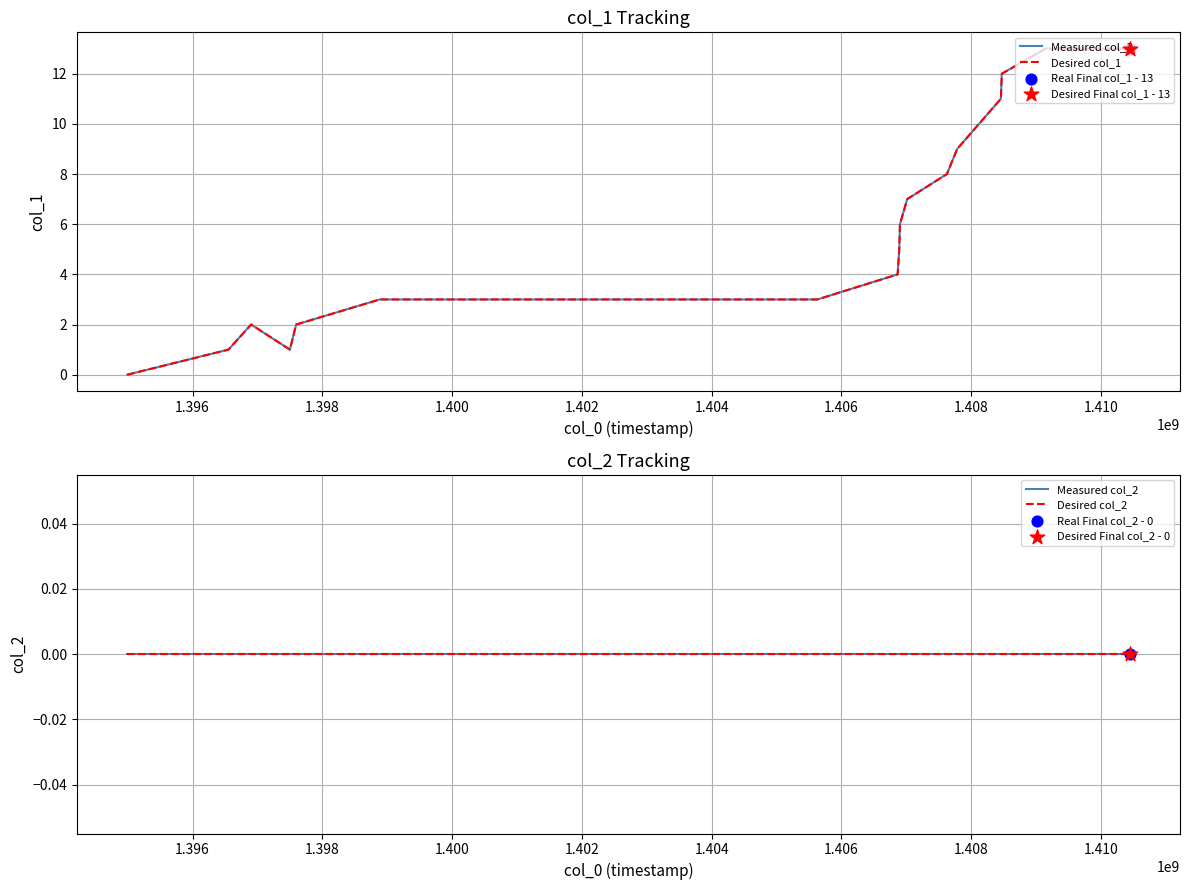

Which series has the largest total across all categories?

Measured col_1